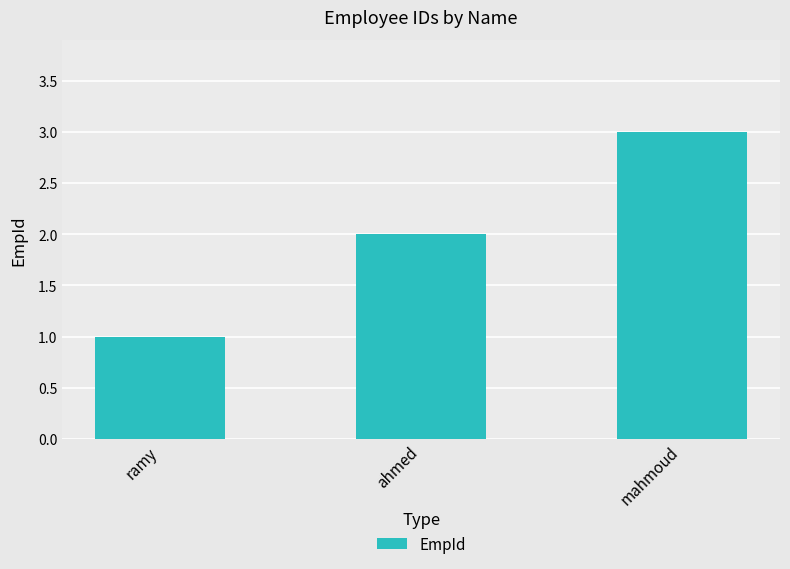

The chart shows a value of 3 at mahmoud. True or false?

True